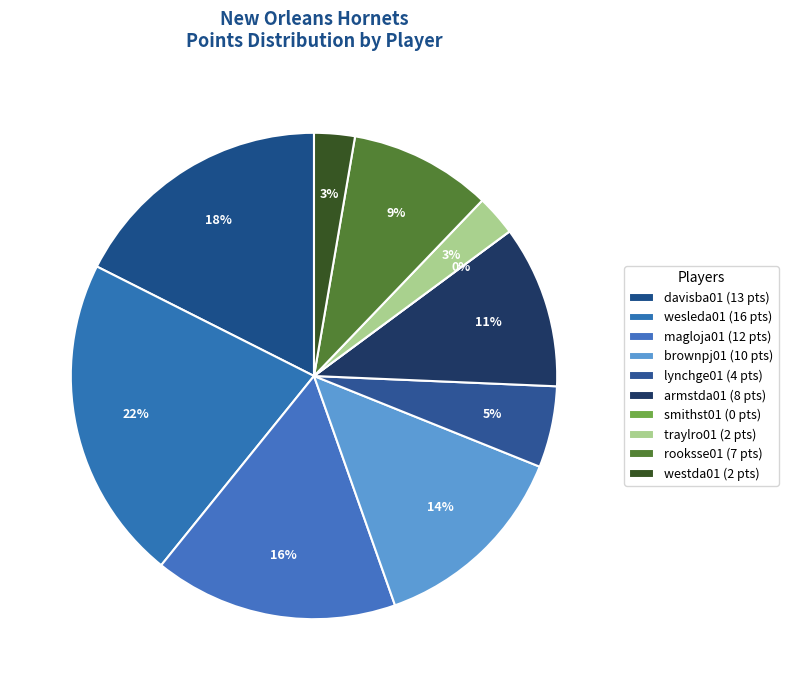

What is the ratio of the value at westda01 to the value at armstda01?

0.2